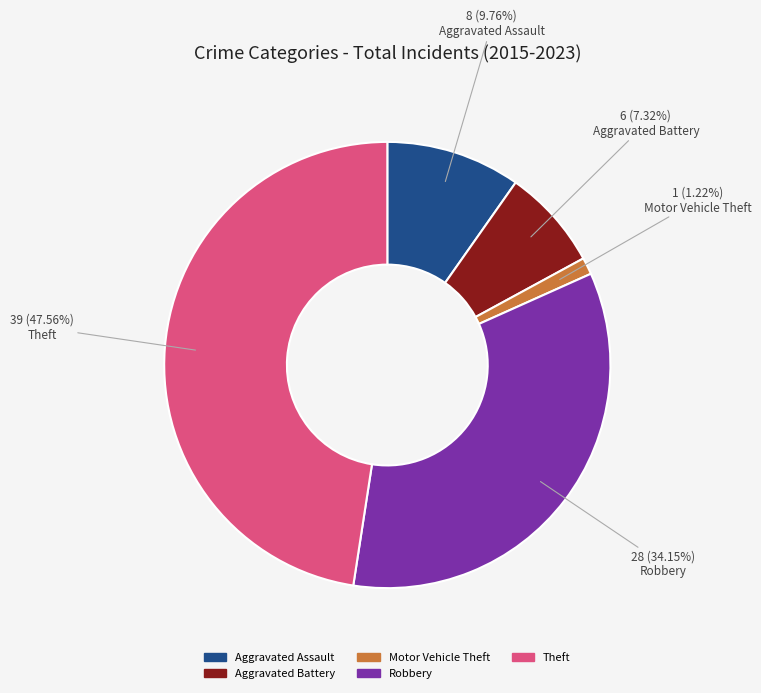

To the nearest percent, what portion does Theft represent?

48%